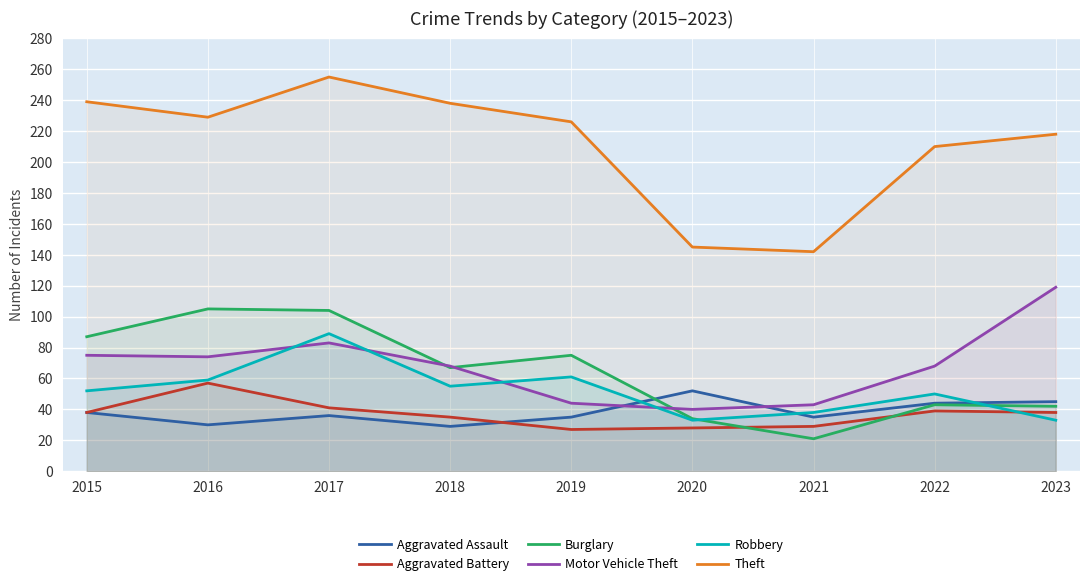

What is the sum of the Burglary values at 2020 and 2021?

55